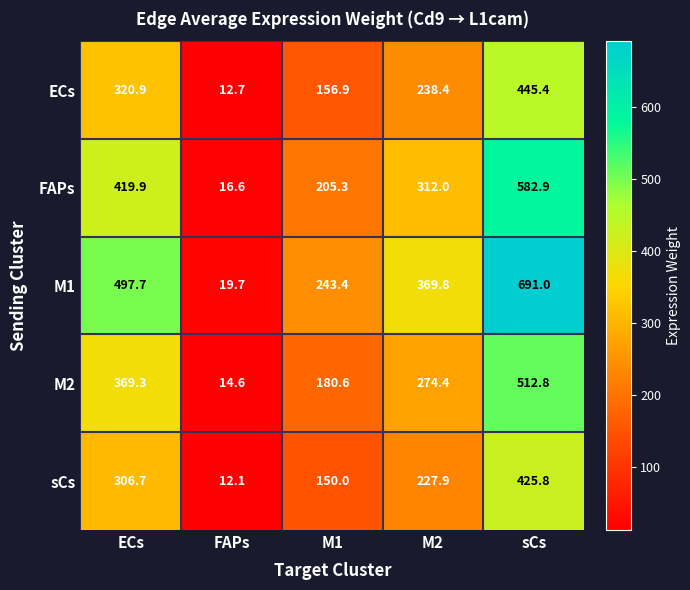

What is the spread (max minus min) of values at M2?

141.9